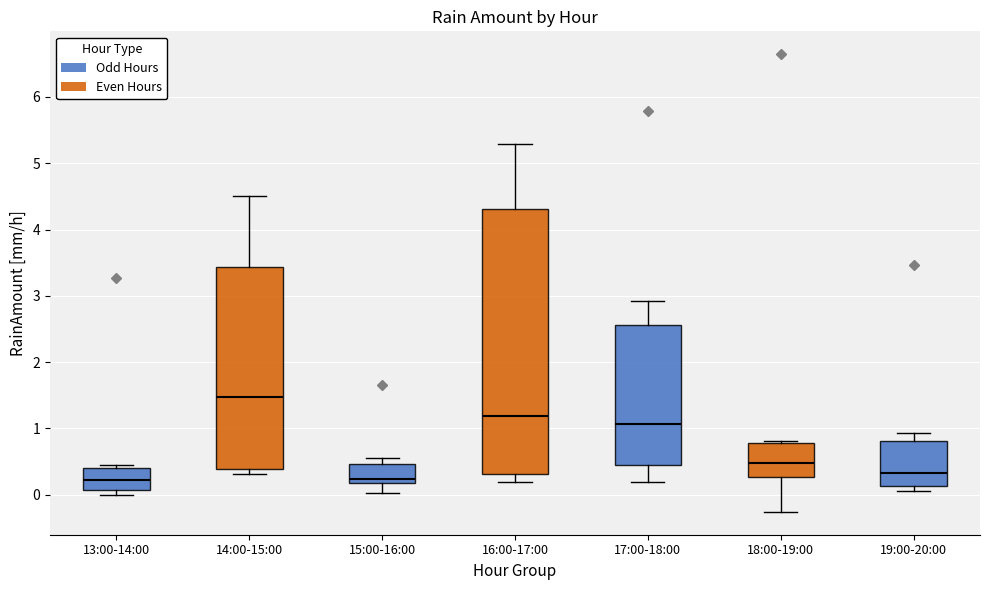

Which box is the tallest, from its lower edge to its upper edge?

16:00-17:00